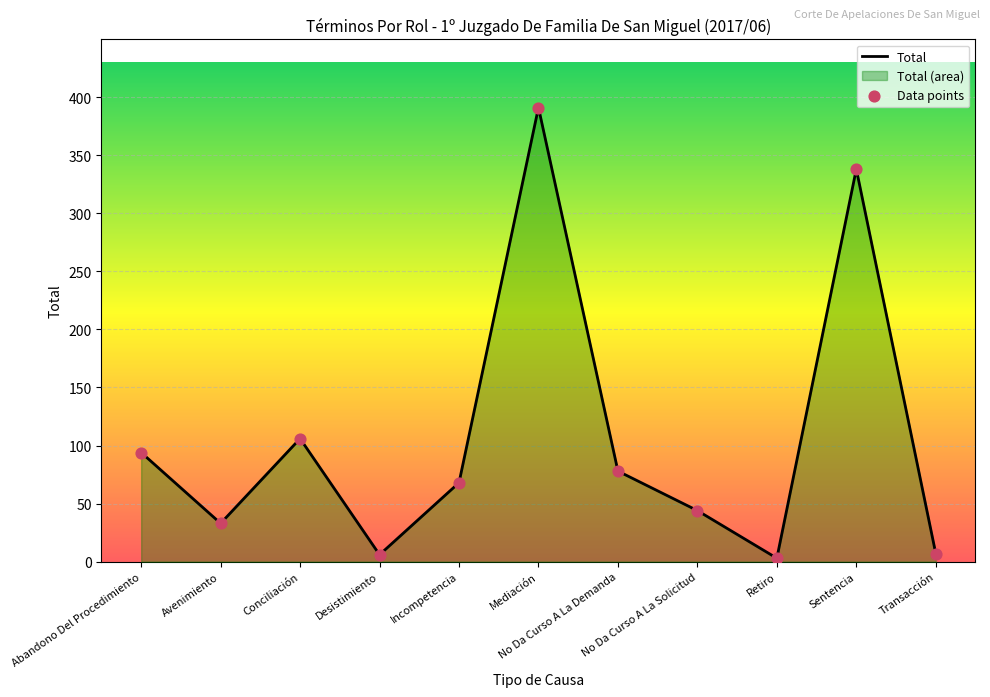

Which series has the largest total across all categories?

Total